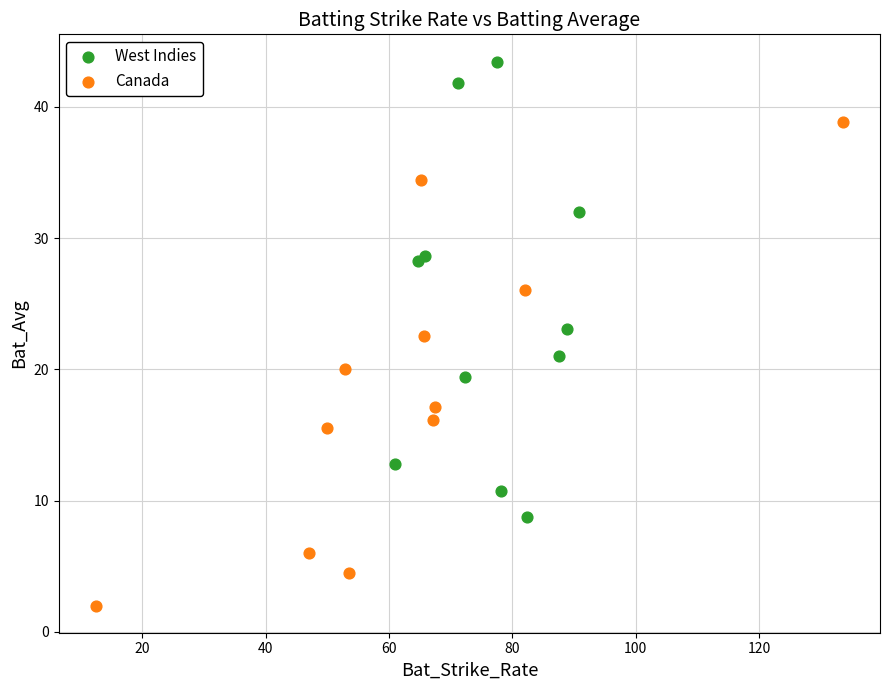

Which series contains the lowest Y value?

Canada